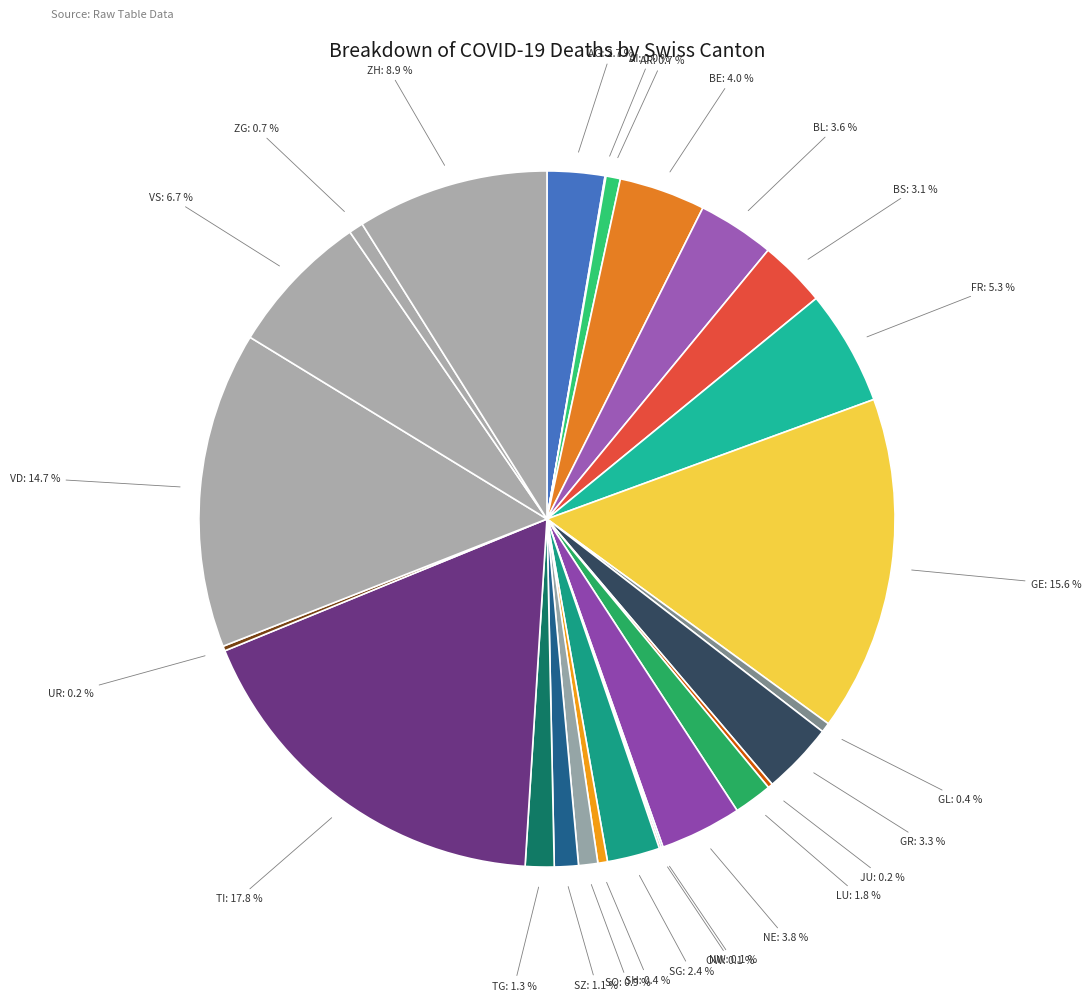

To the nearest percent, what is the difference between the largest and smallest slice percentages?

18%